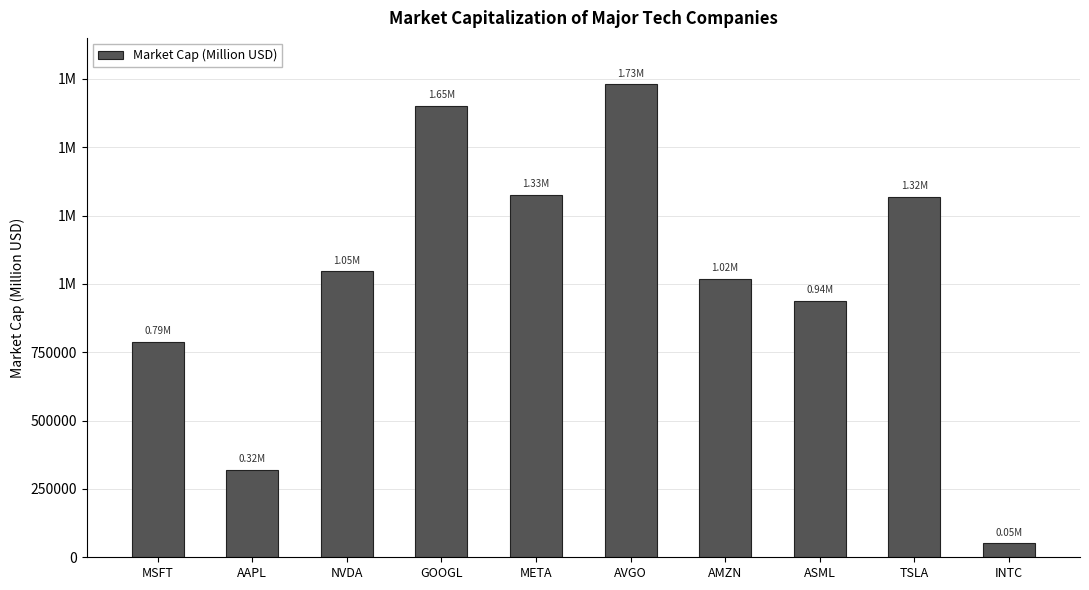

What is the change in value from MSFT to AVGO?

+941149